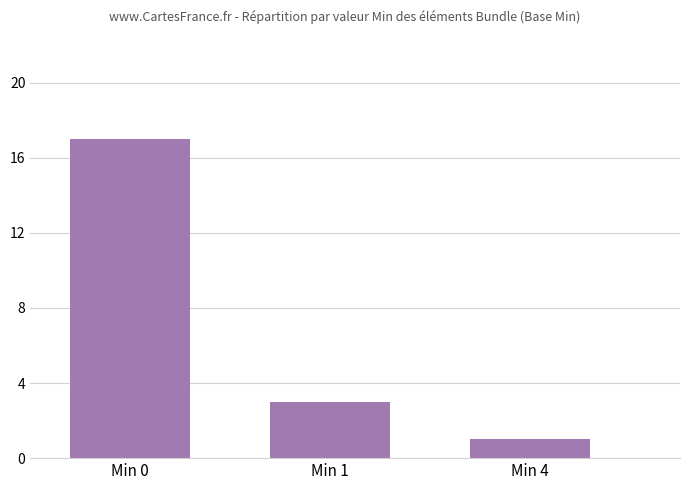

What is the change in value from Min 1 to Min 4?

-2